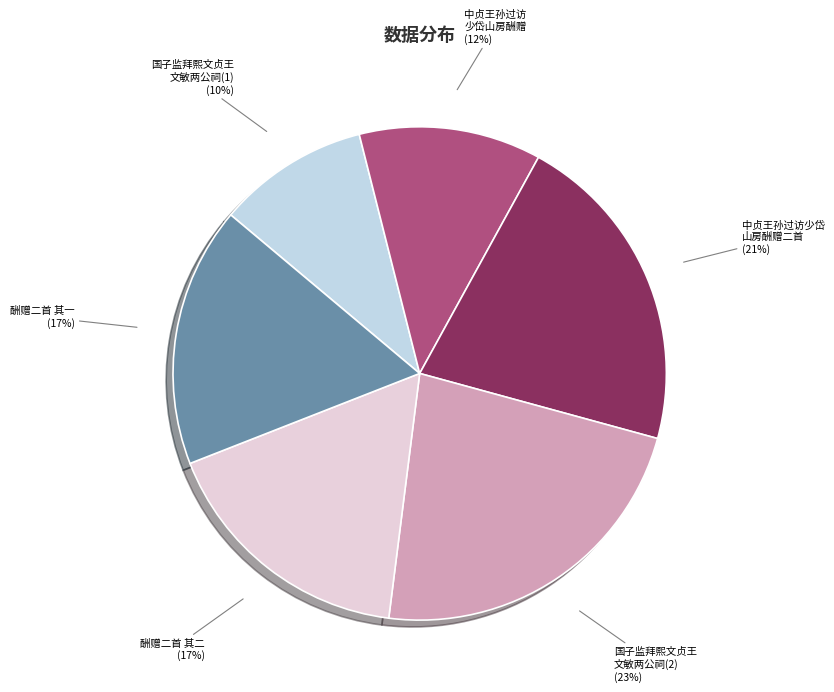

Which slice is the smallest?

国子监拜熙文贞王 文敏两公祠(1)